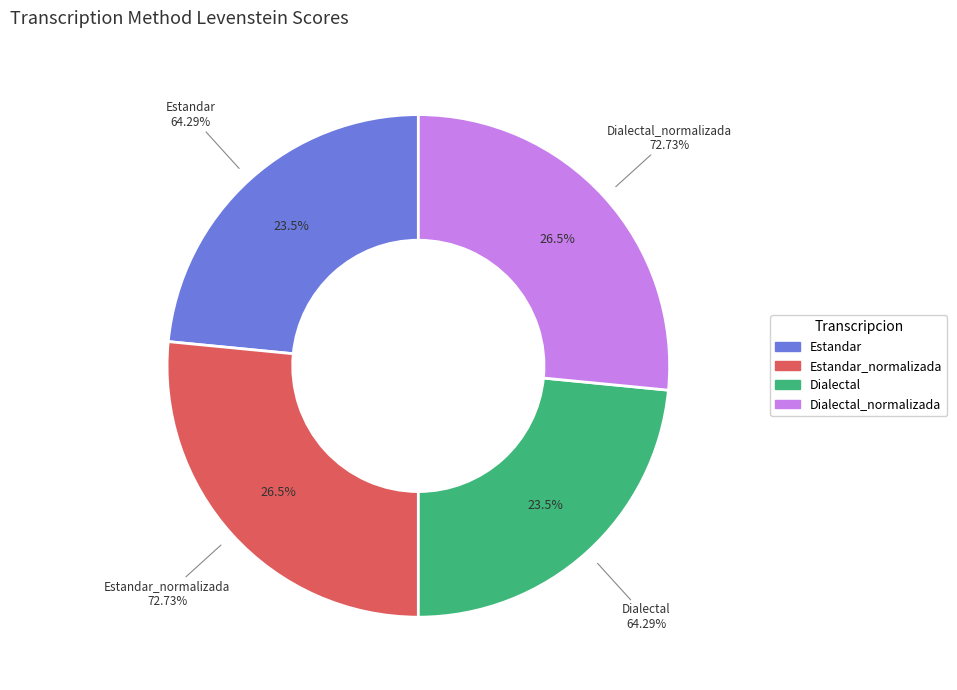

To the nearest percent, what percentage of the pie is Estandar_normalizada?

27%